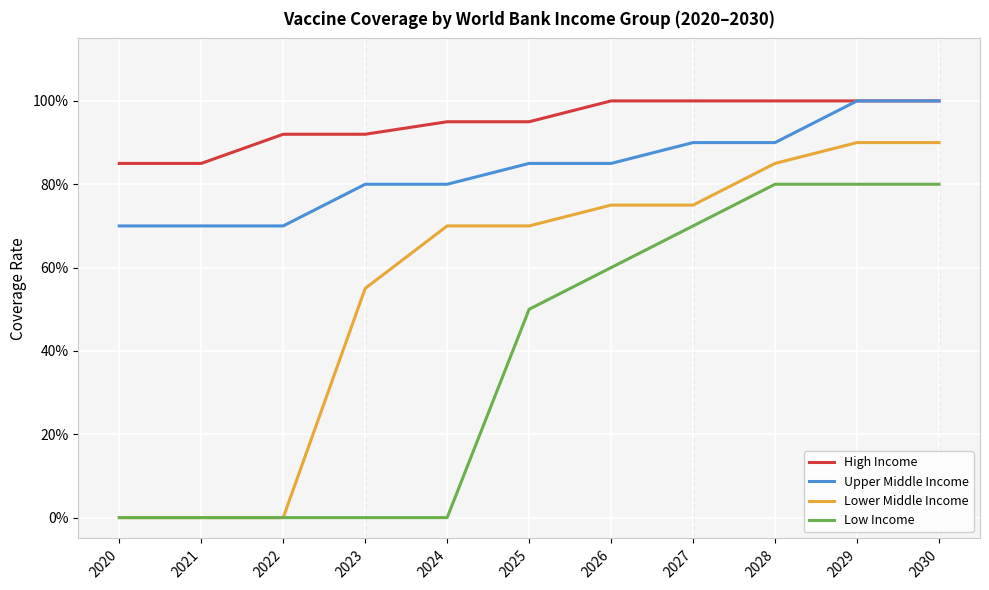

What is the spread (max minus min) of values at 2023?

0.9